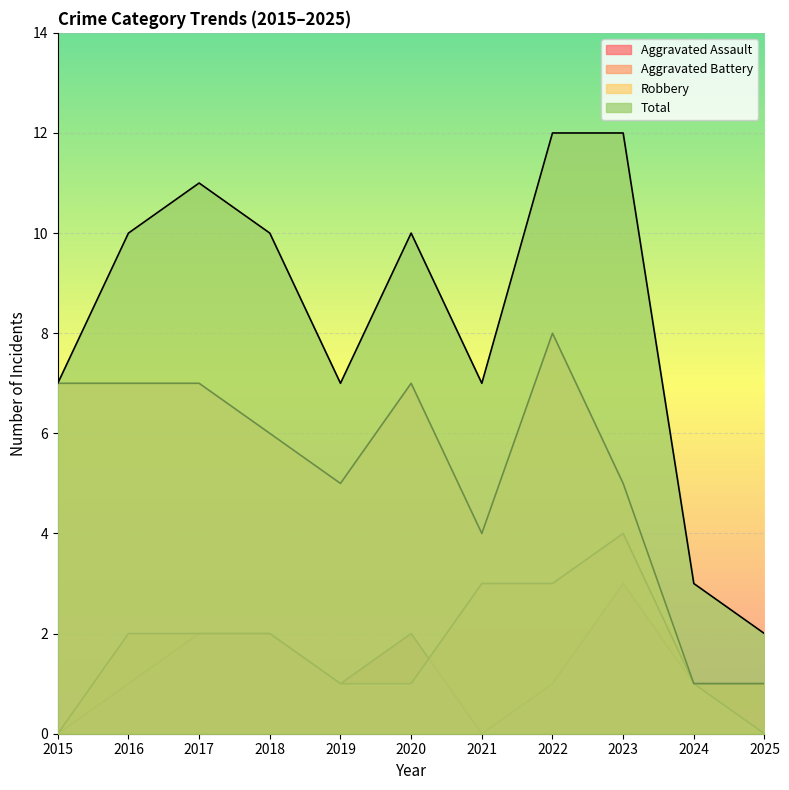

At which category is the sum across all series the highest?

2022